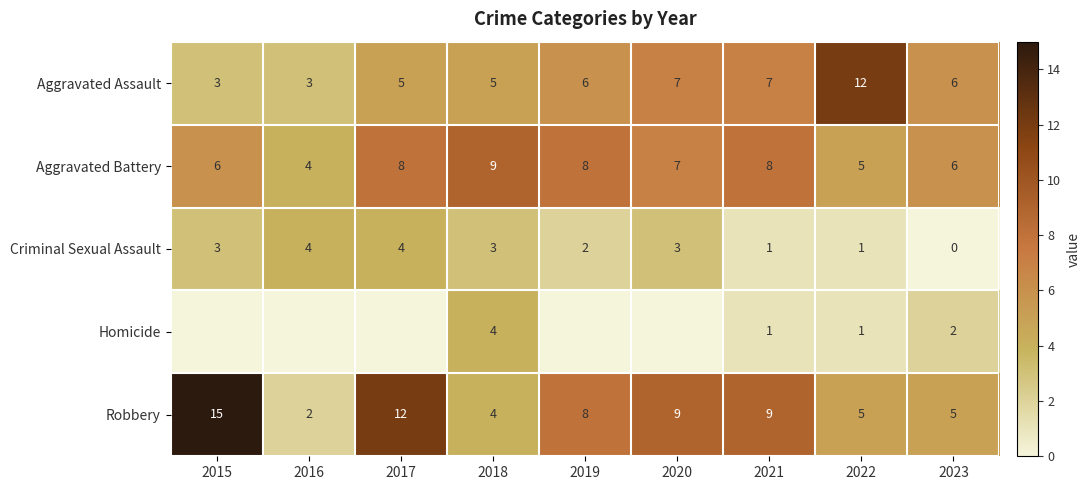

At which label does Aggravated Battery reach its peak?

2018